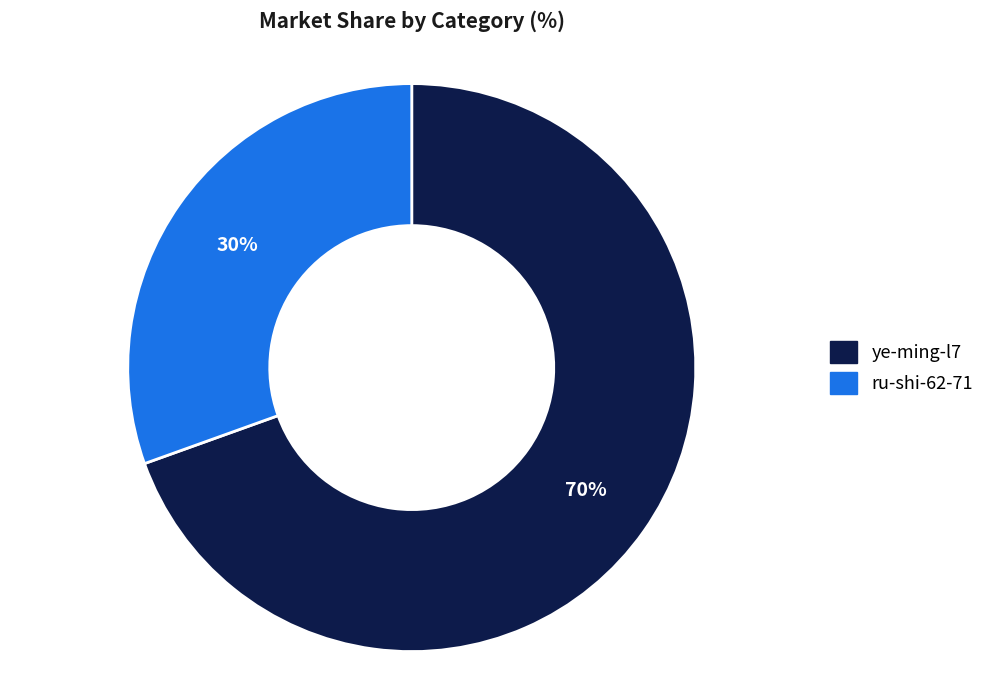

What is the largest slice in the pie chart?

ye-ming-l7